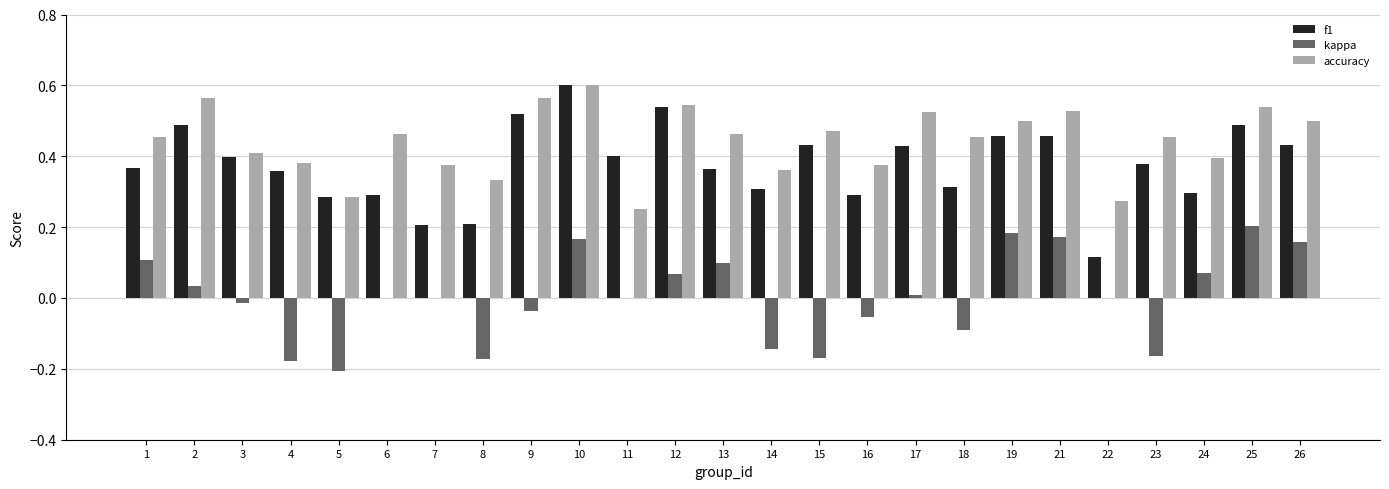

Which category has the highest value across all series?

10